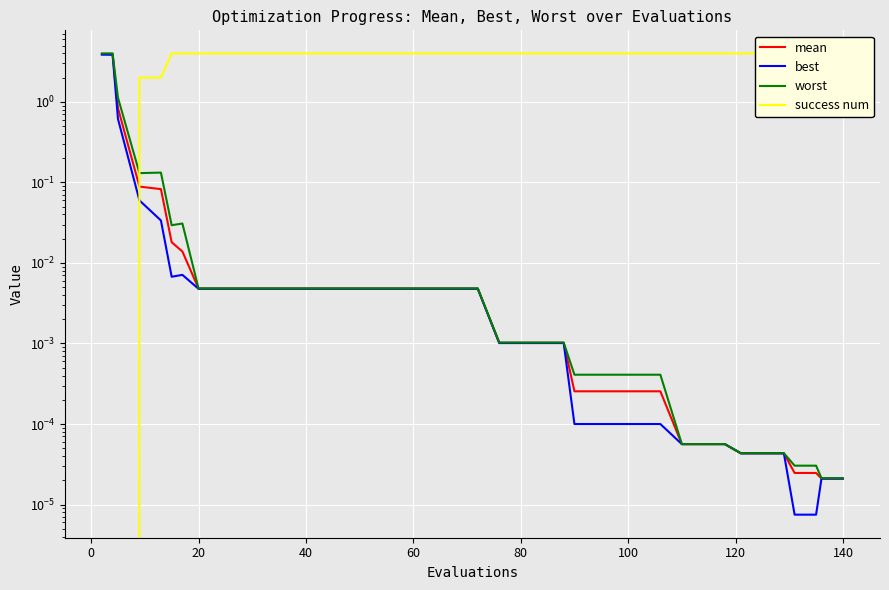

How many interior local peaks does the best series have?

1